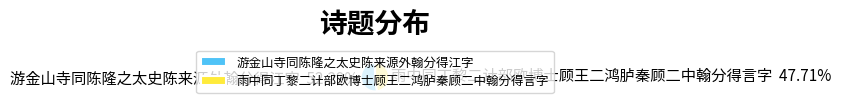

Which category has the smallest portion of the pie?

雨中同丁黎二计部欧博士顾王二鸿胪秦顾二中翰分得言字